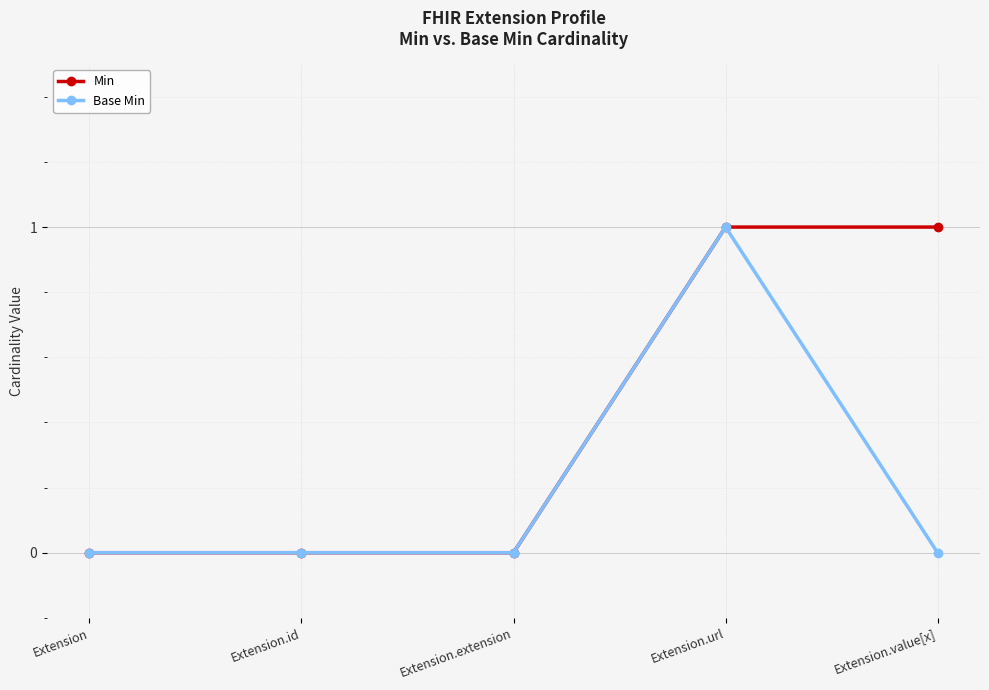

What is the label of the 2nd point from the left?

Extension.id